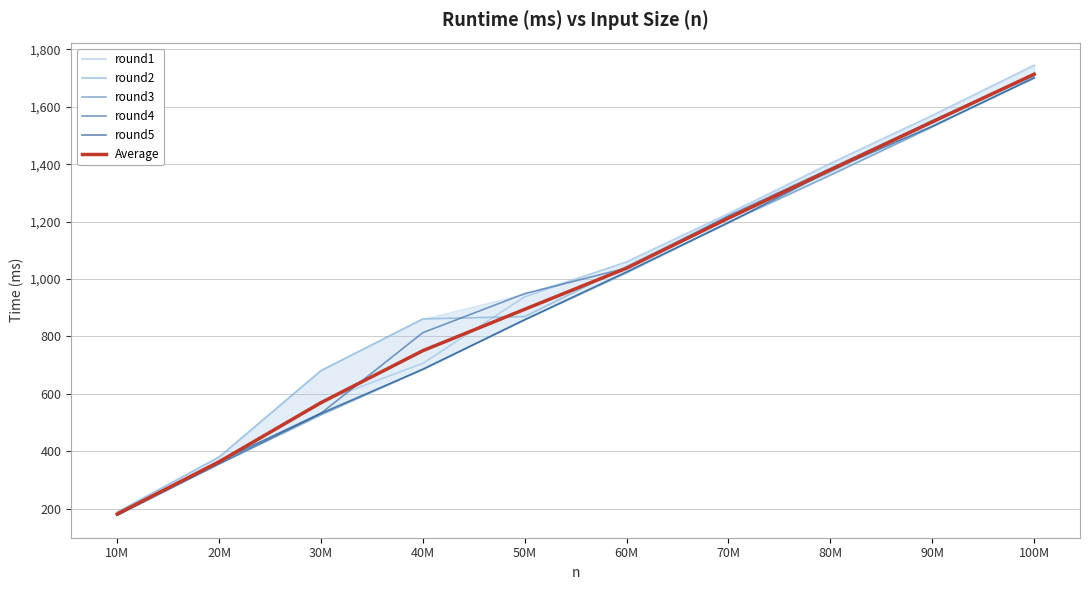

Between 50M and 60M, which series saw the biggest shift?

round2